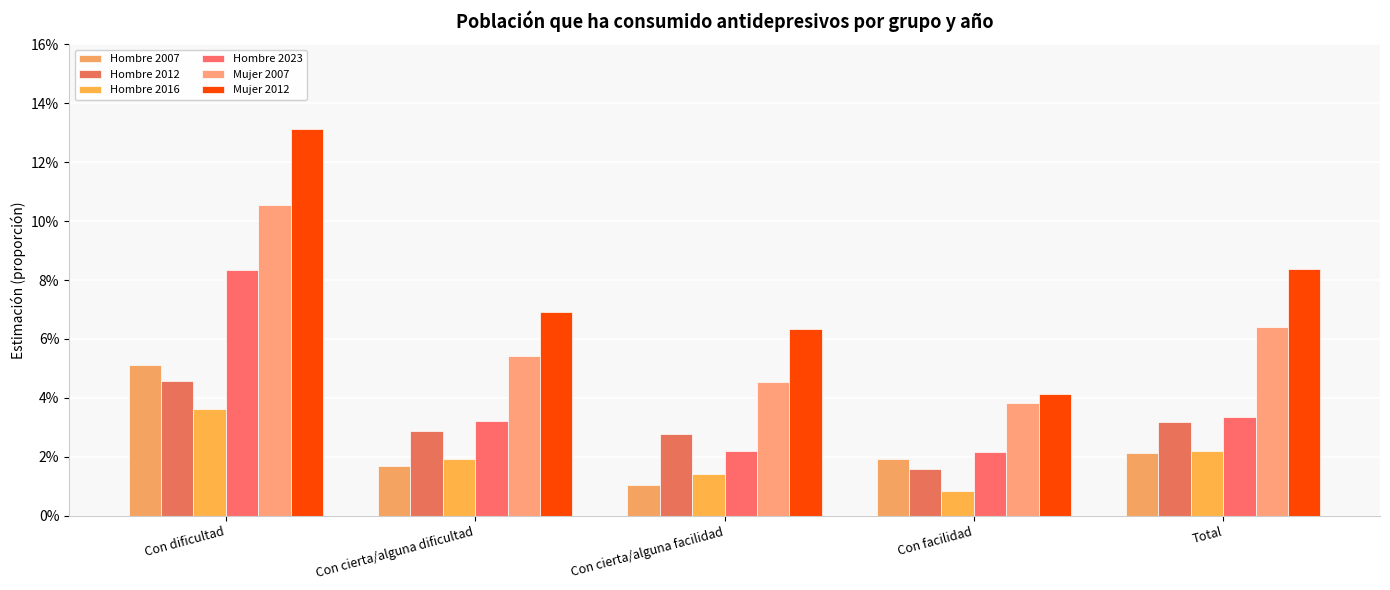

At which category is the sum across all series the highest?

Con dificultad